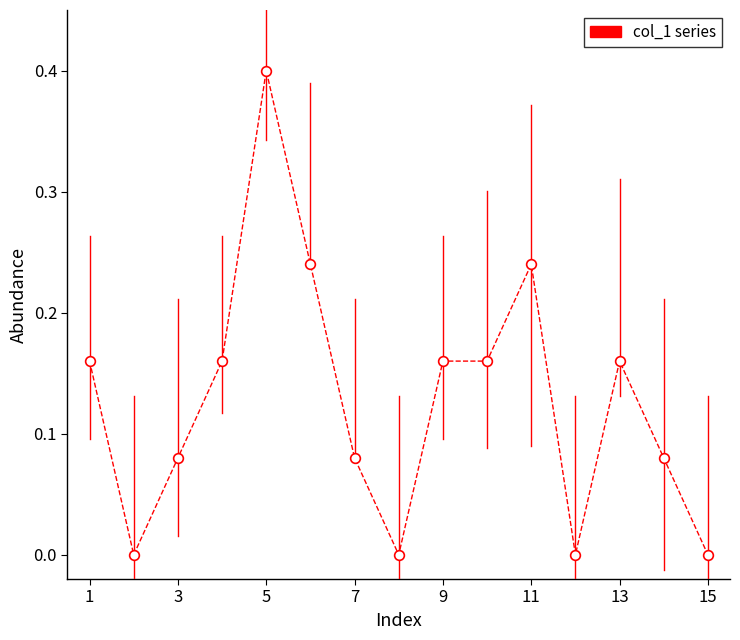

True or false: the data has more than 2 interior local peaks.

True